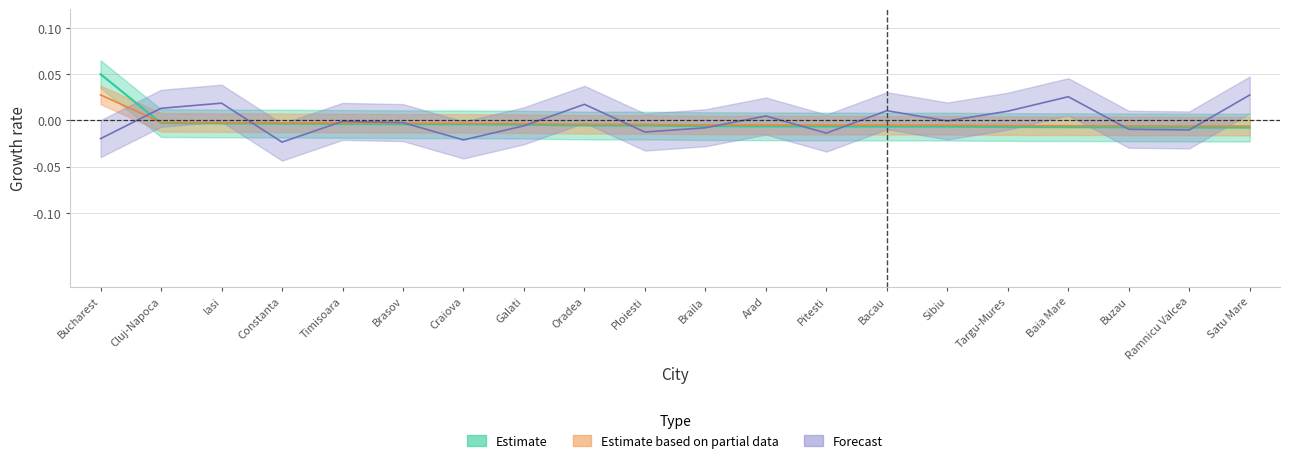

Is this an area chart (filled region under the line)?

No